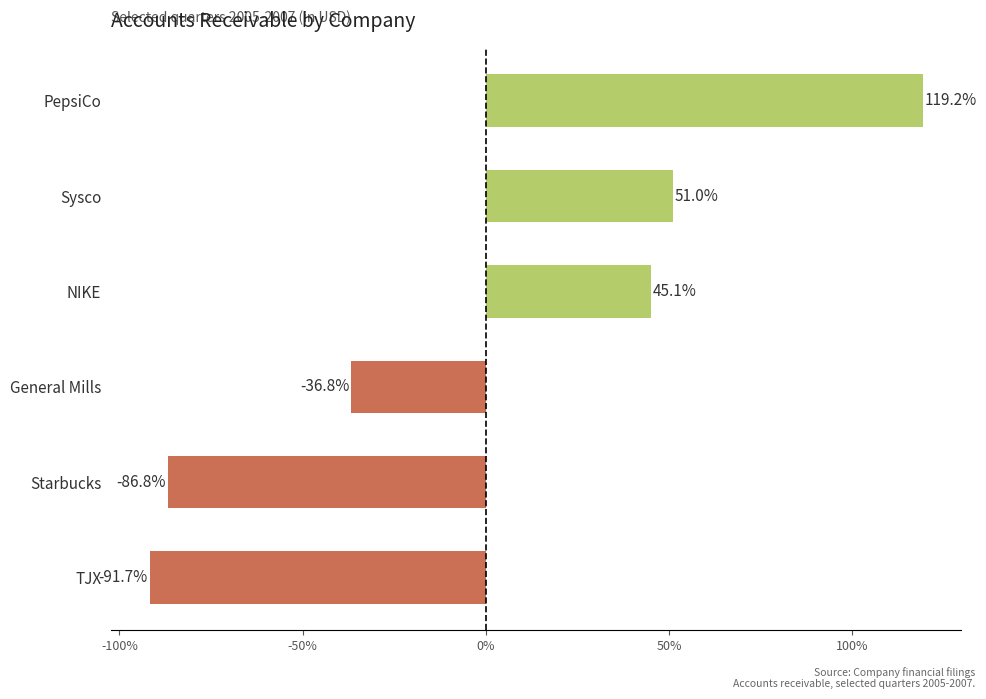

Is it true that the value at Starbucks is -118.3?

False